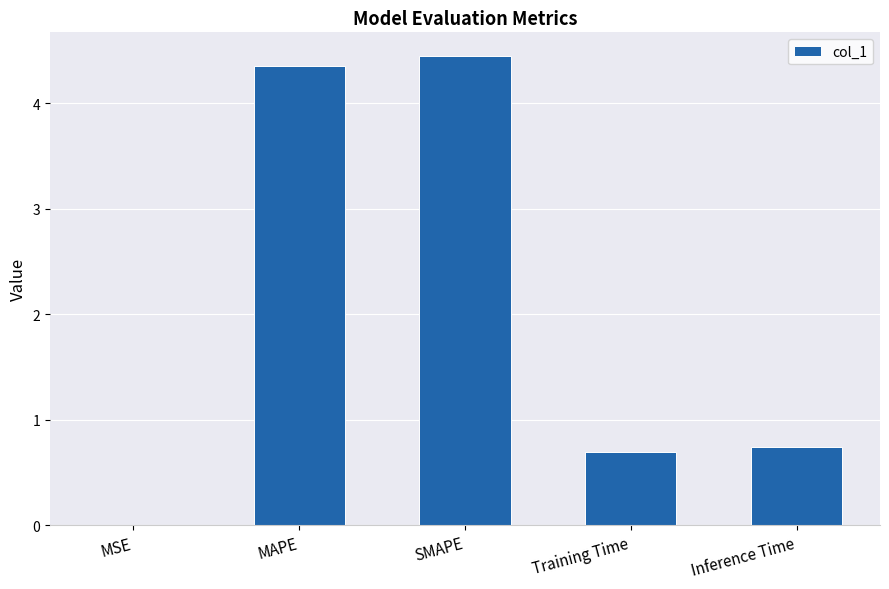

What is the sum of all values?

10.2